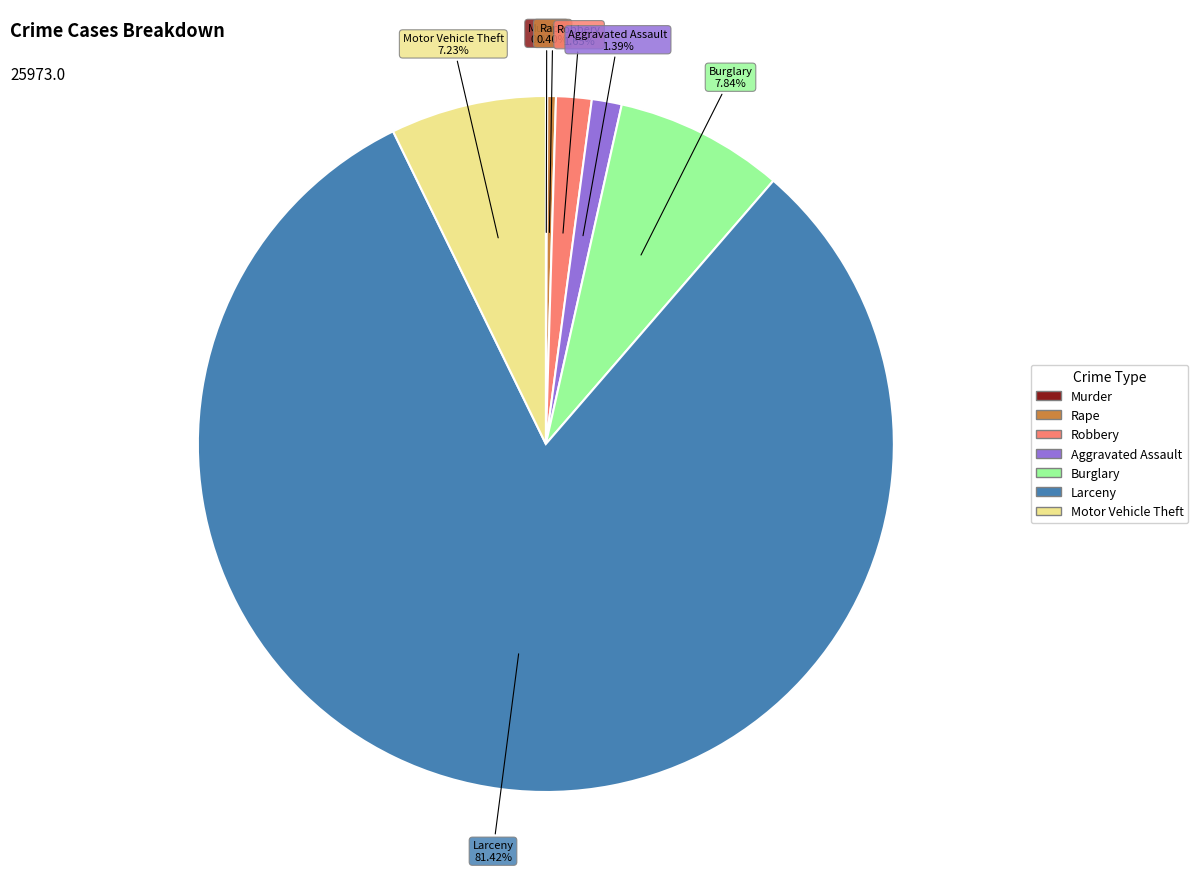

Is there any slice that represents more than half of the pie?

Yes